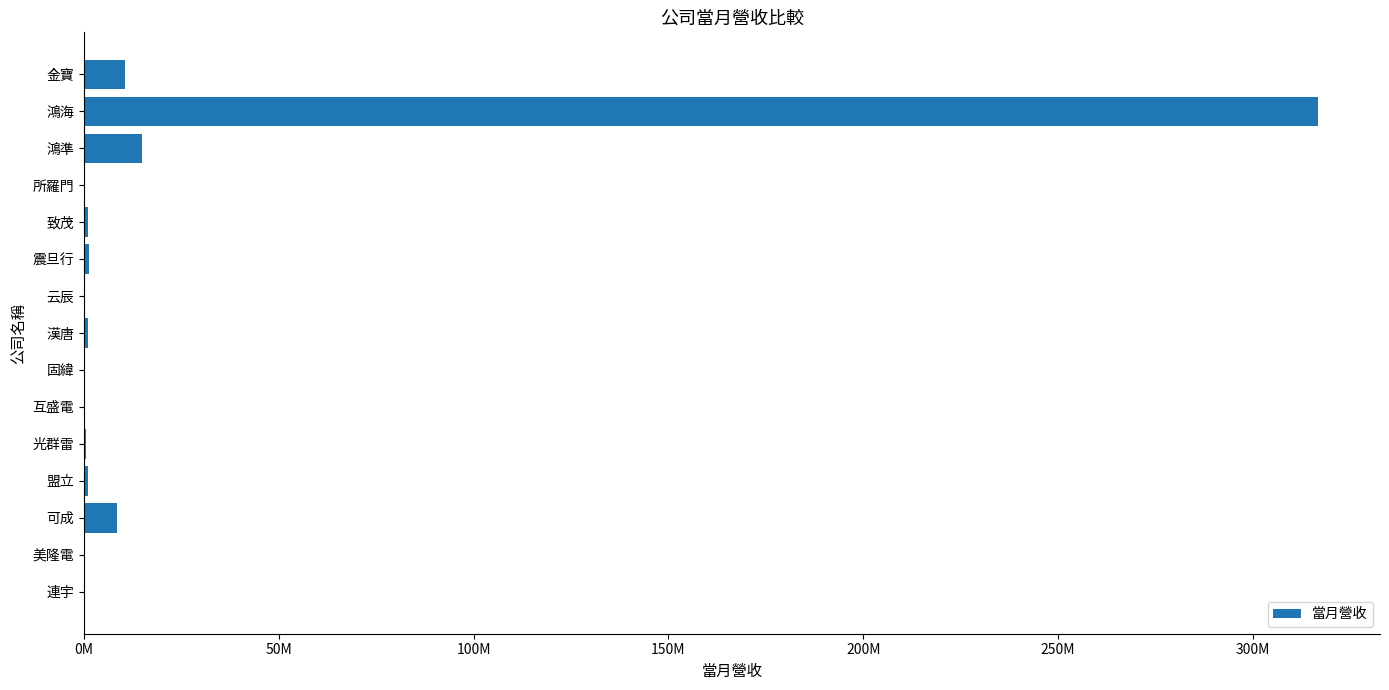

Does the chart contain stacked bars?

No